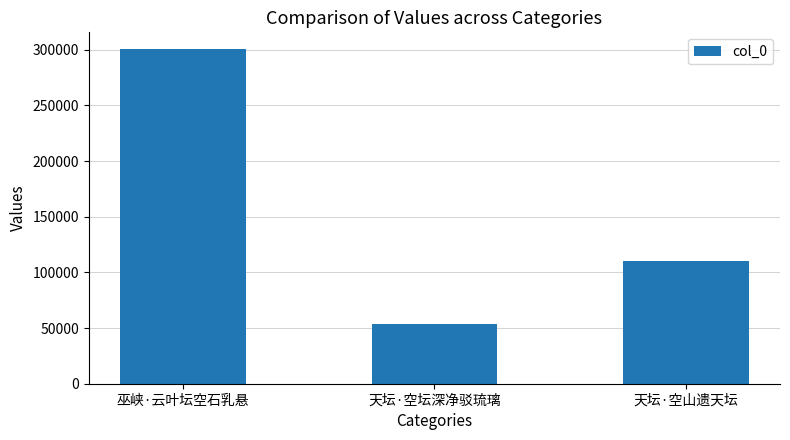

Which label corresponds to the smallest value in the chart?

天坛·空坛深净驳琉璃